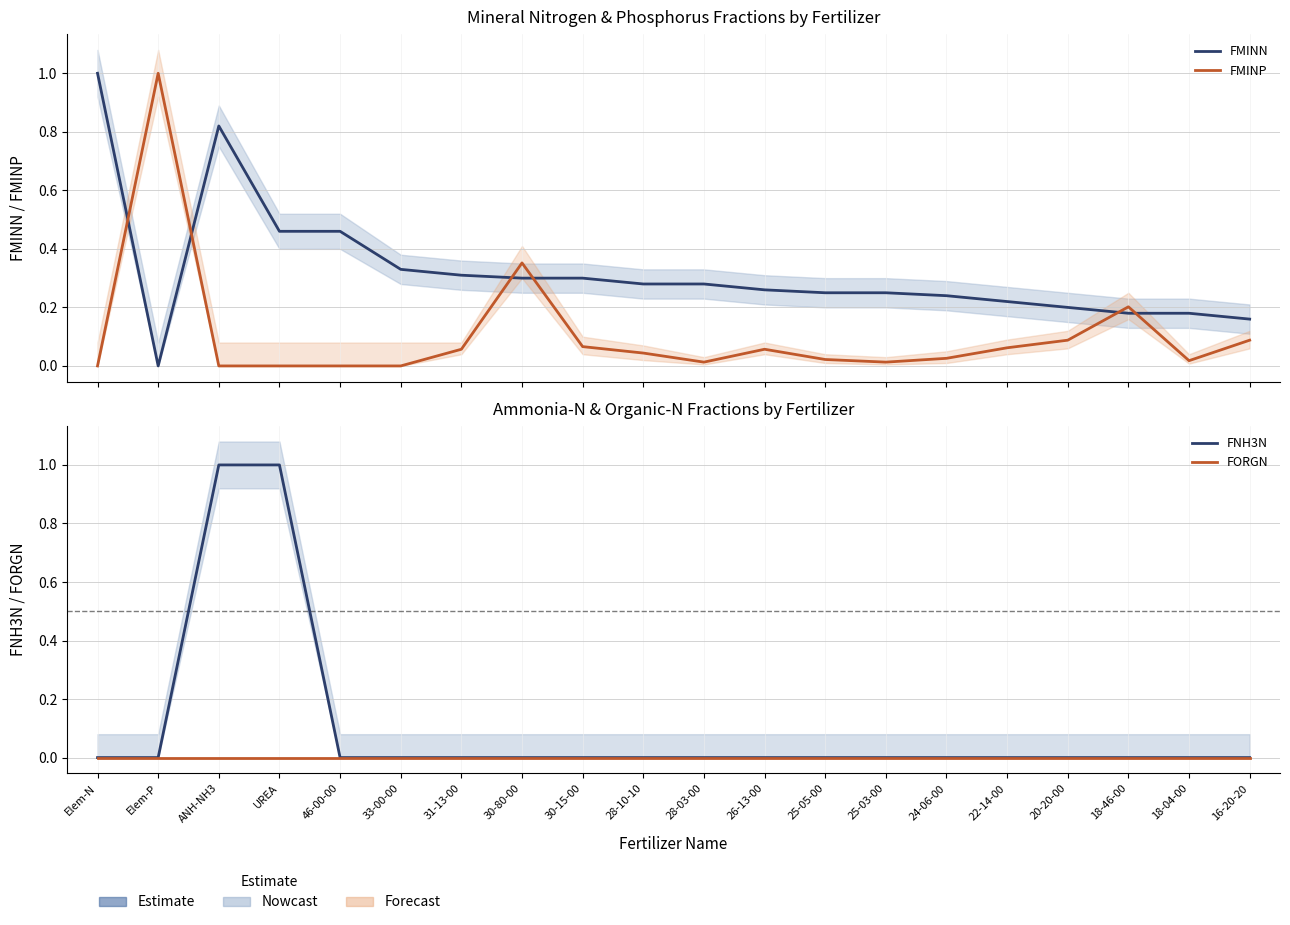

Reading left to right, transcribe all the data shown in this chart.

FMINN: 1.0	0.0	0.8	0.5	0.5	0.3	0.3	0.3	0.3	0.3	0.3	0.3	0.2	0.2	0.2	0.2	0.2	0.2	0.2	0.2
FMINP: 0.0	1.0	0.0	0.0	0.0	0.0	0.1	0.4	0.1	0.0	0.0	0.1	0.0	0.0	0.0	0.1	0.1	0.2	0.0	0.1
FNH3N: 0.0	0.0	1.0	1.0	0.0	0.0	0.0	0.0	0.0	0.0	0.0	0.0	0.0	0.0	0.0	0.0	0.0	0.0	0.0	0.0
FORGN: 0.0	0.0	0.0	0.0	0.0	0.0	0.0	0.0	0.0	0.0	0.0	0.0	0.0	0.0	0.0	0.0	0.0	0.0	0.0	0.0